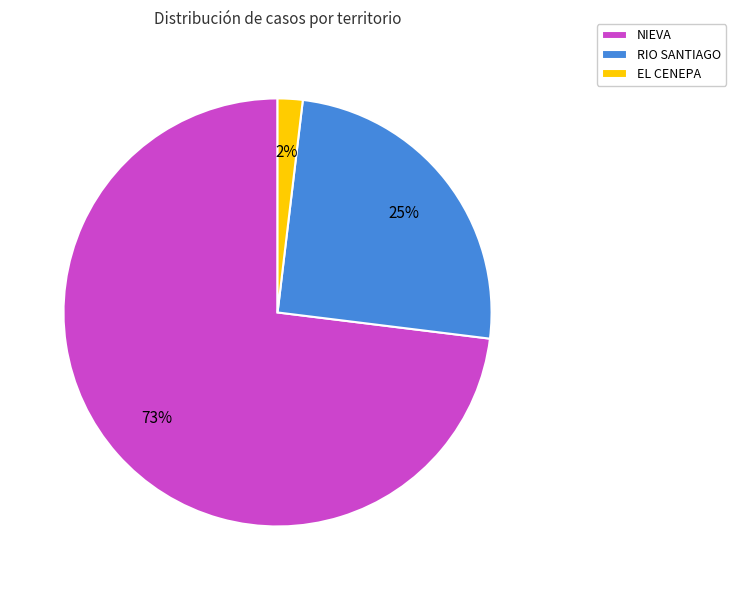

Combined, do RIO SANTIAGO and EL CENEPA account for over 50%?

No